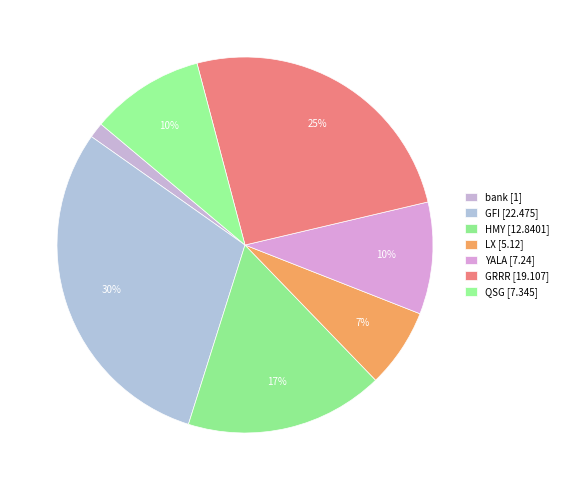

Which slice is the largest?

GFI